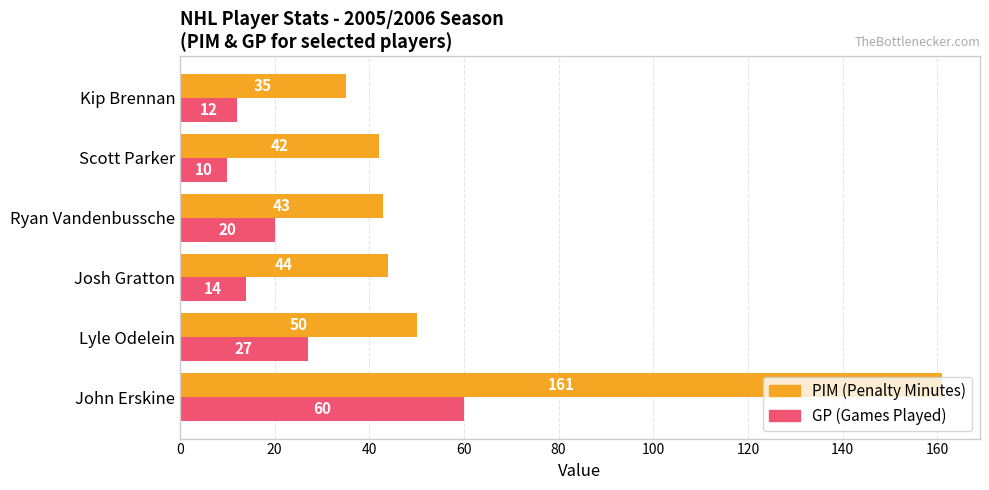

What is the difference between the highest and lowest values at Ryan Vandenbussche?

23